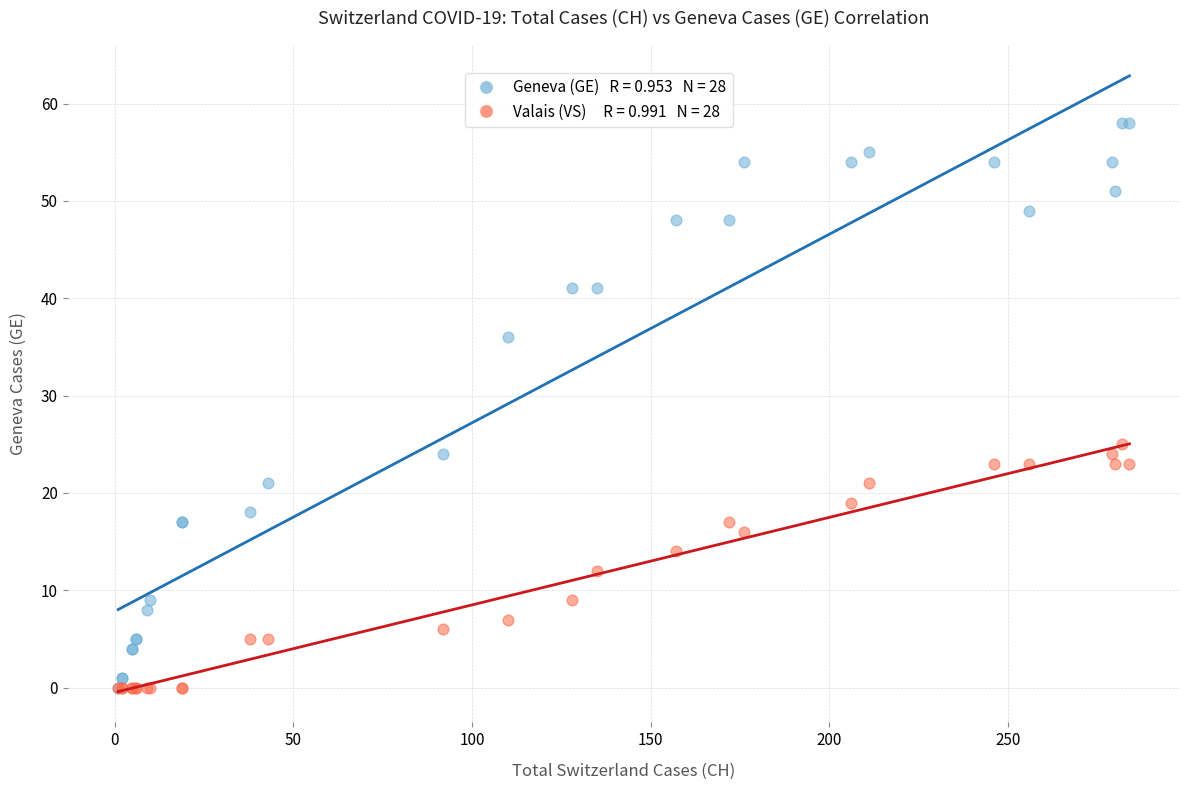

Across all series, what Y value is closest to 29?

25